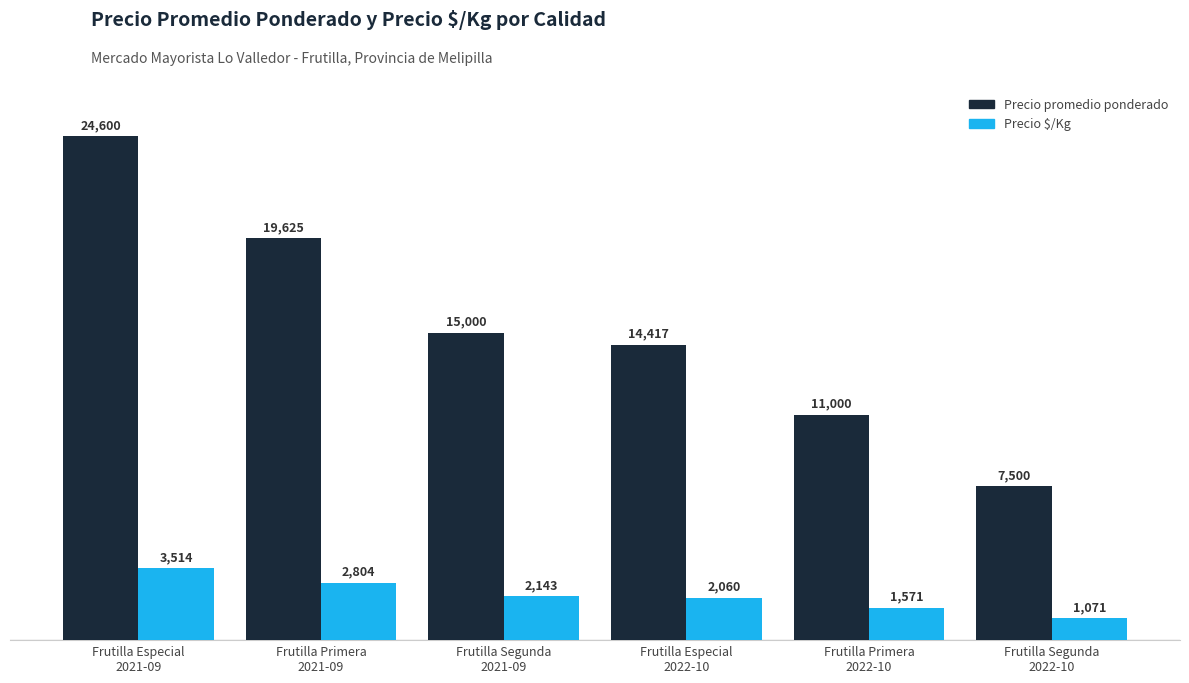

The Precio promedio ponderado series shows 3473 at Frutilla Segunda
2022-10. True or false?

False